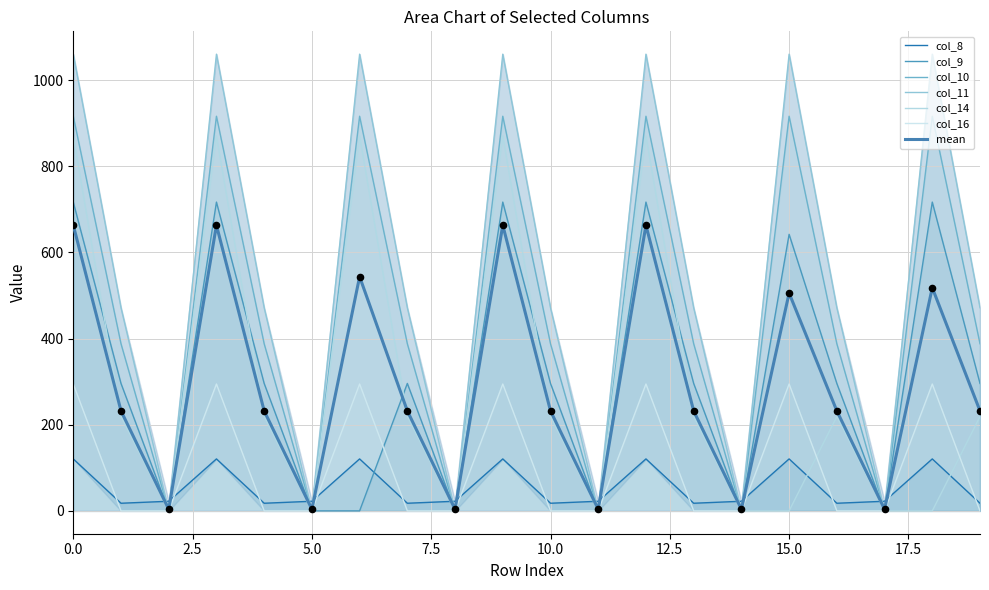

Which series reaches the minimum Y coordinate?

col_9